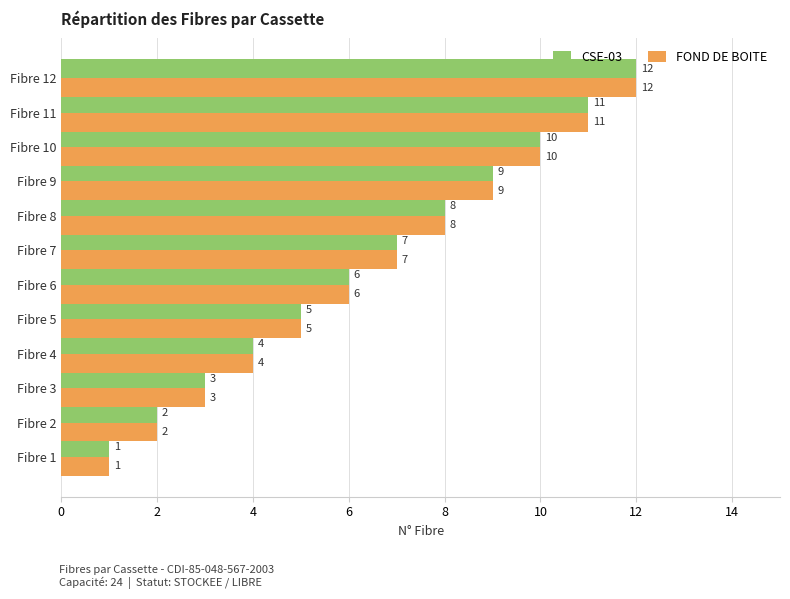

What are all the series names shown in the legend?

CSE-03, FOND DE BOITE